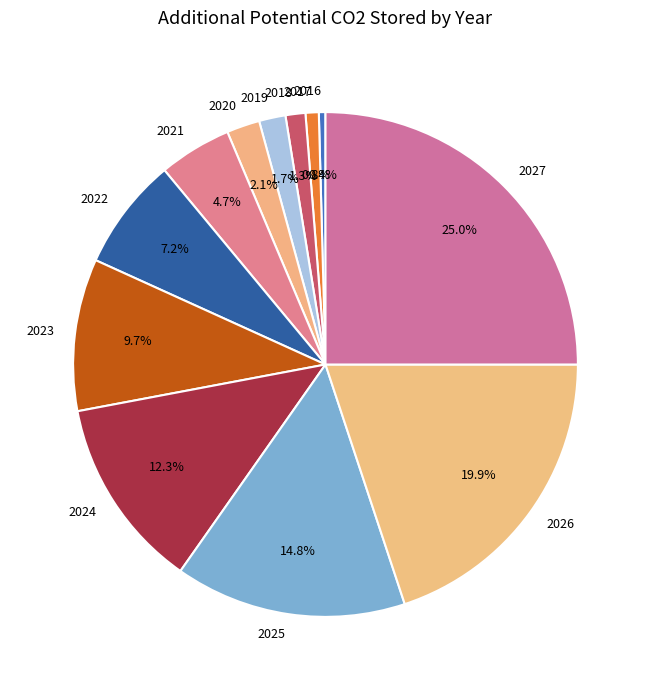

Approximately how many times larger is the value at 2024 compared to 2025?

0.8